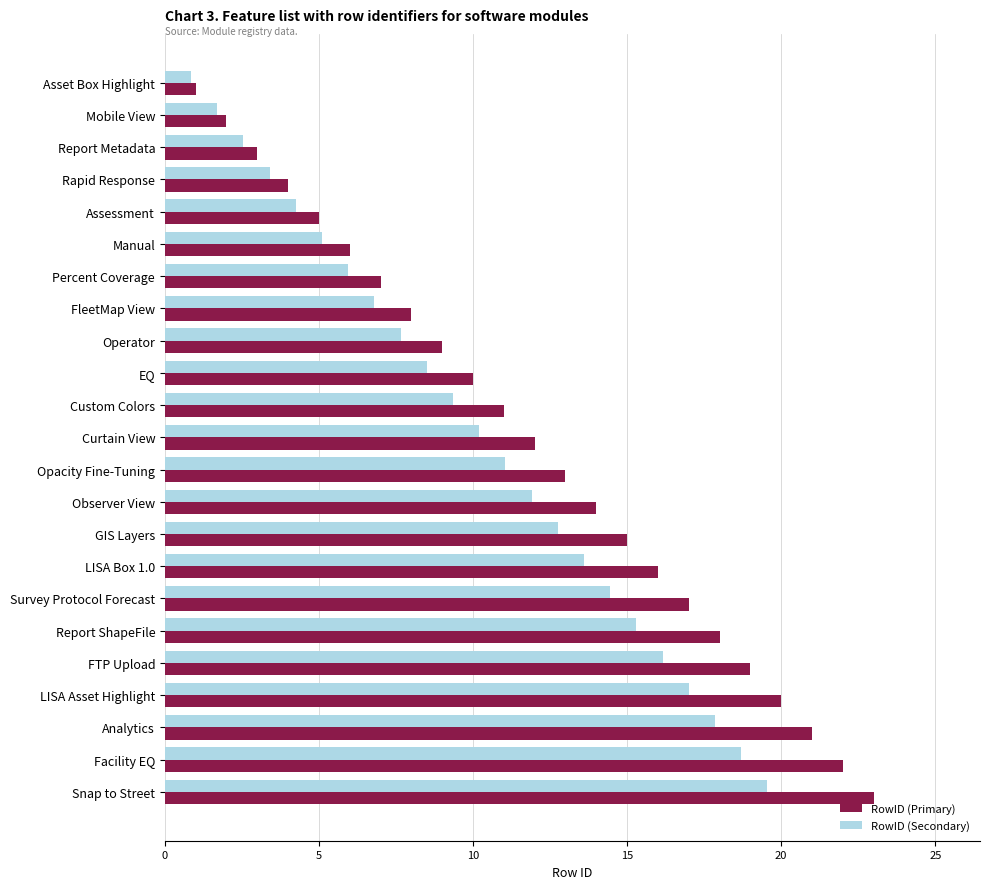

What is the average value of the RowID (Primary) series?

12.0